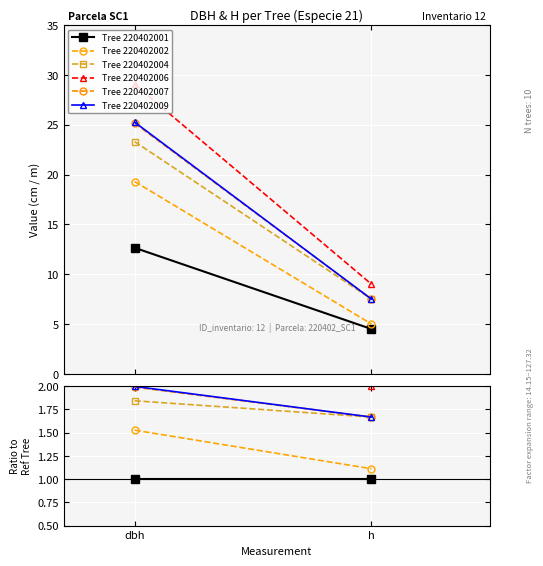

What are all the series names shown in the legend?

Tree 220402001, Tree 220402002, Tree 220402004, Tree 220402006, Tree 220402007, Tree 220402009